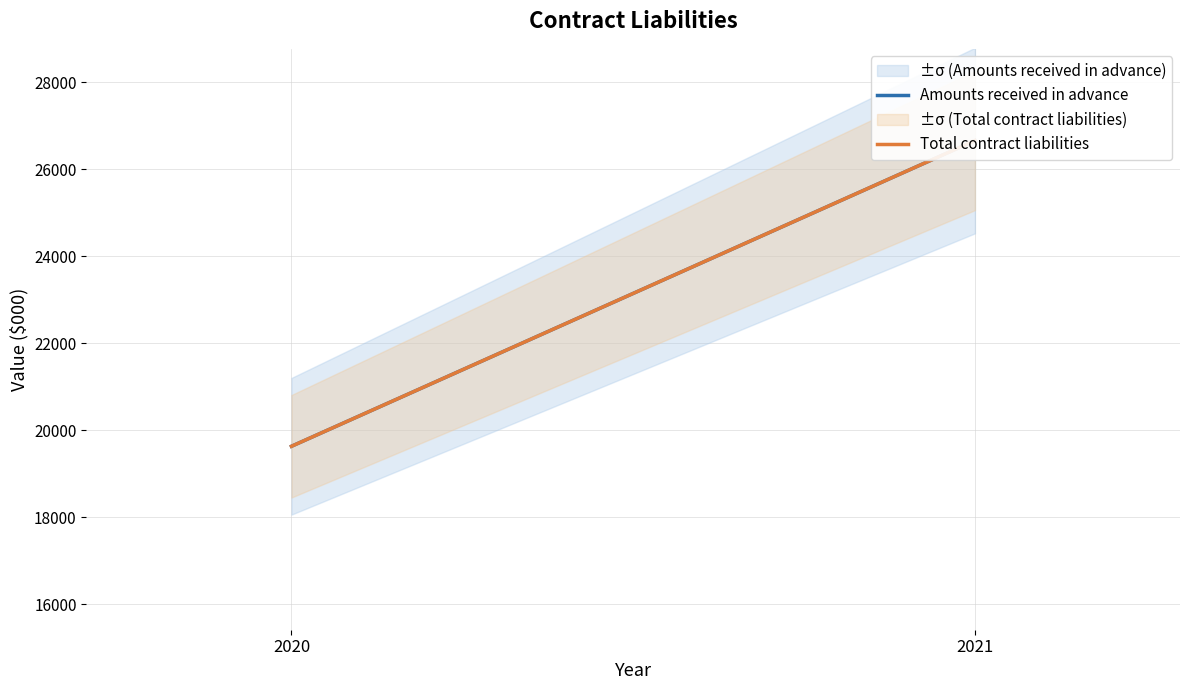

What is the value of the Total contract liabilities point at the 1st from the left?

19633